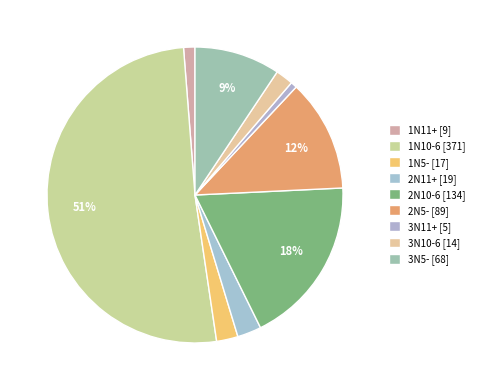

How many slices are in this pie chart?

9